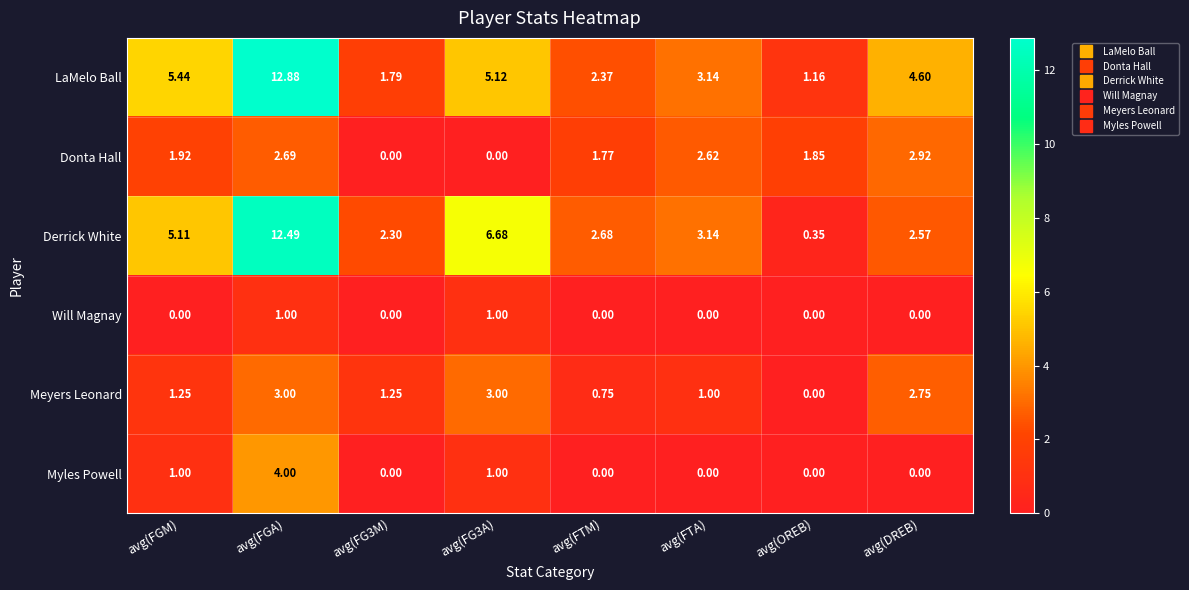

At which category does the chart reach its peak across all series?

avg(FGA)